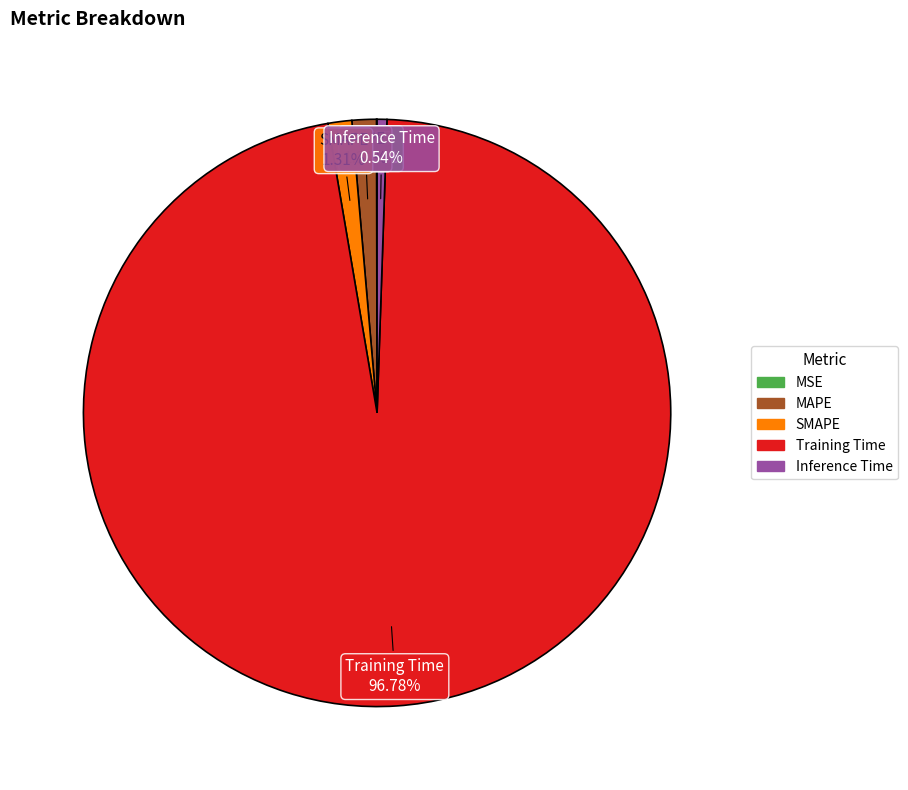

To the nearest percent, what is the average slice percentage?

20%